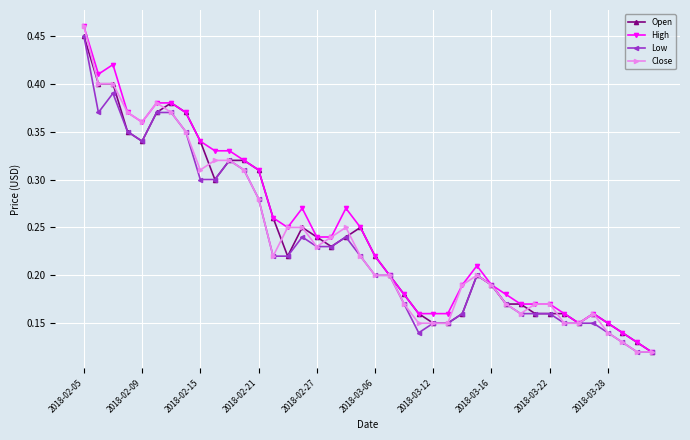

Count the Open values in the range 0 to 1.

40